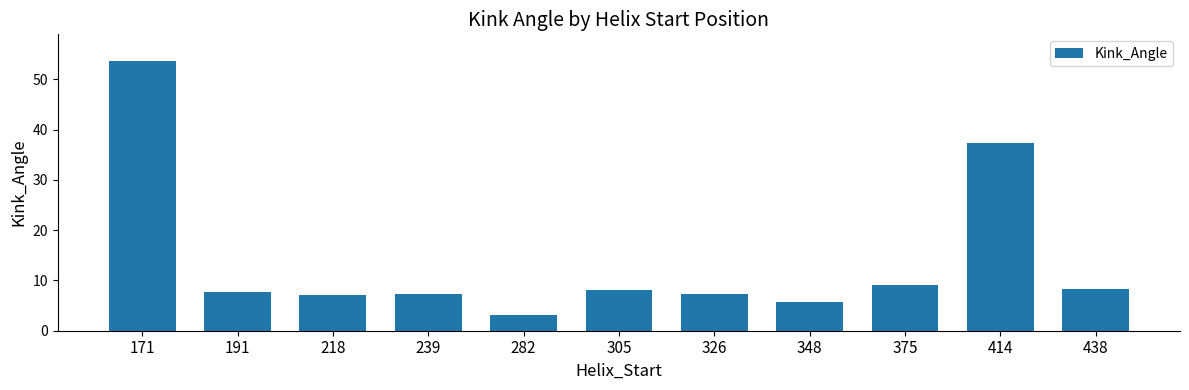

What is the value of the 7th bar from the left?

7.4